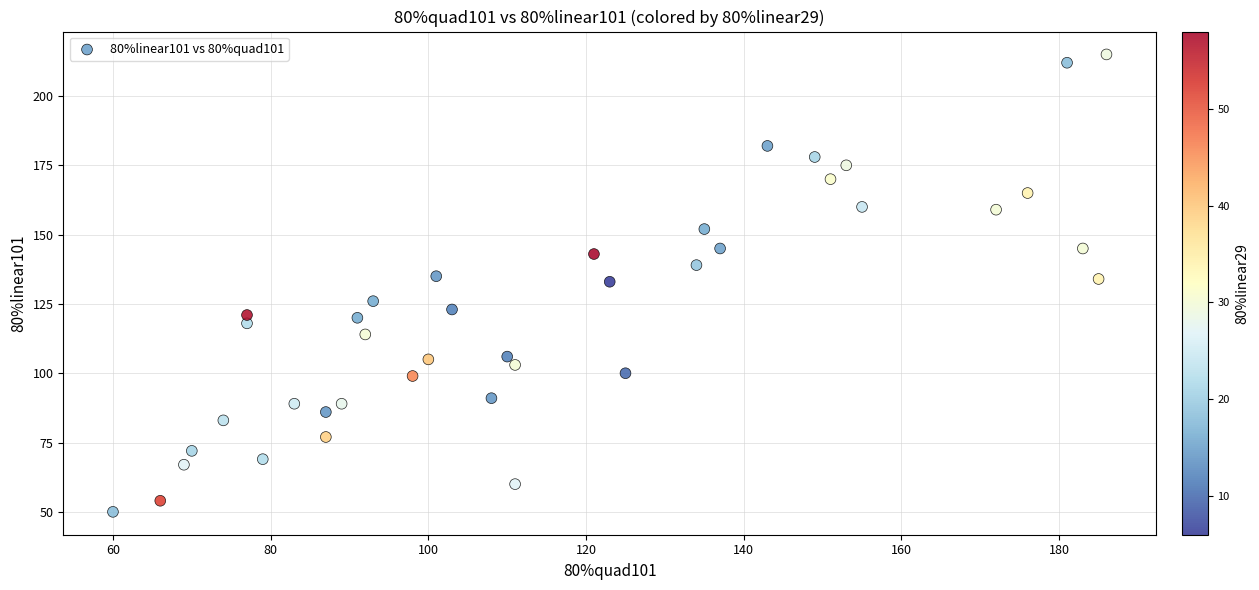

What is the range of Y values (max minus min)?

165